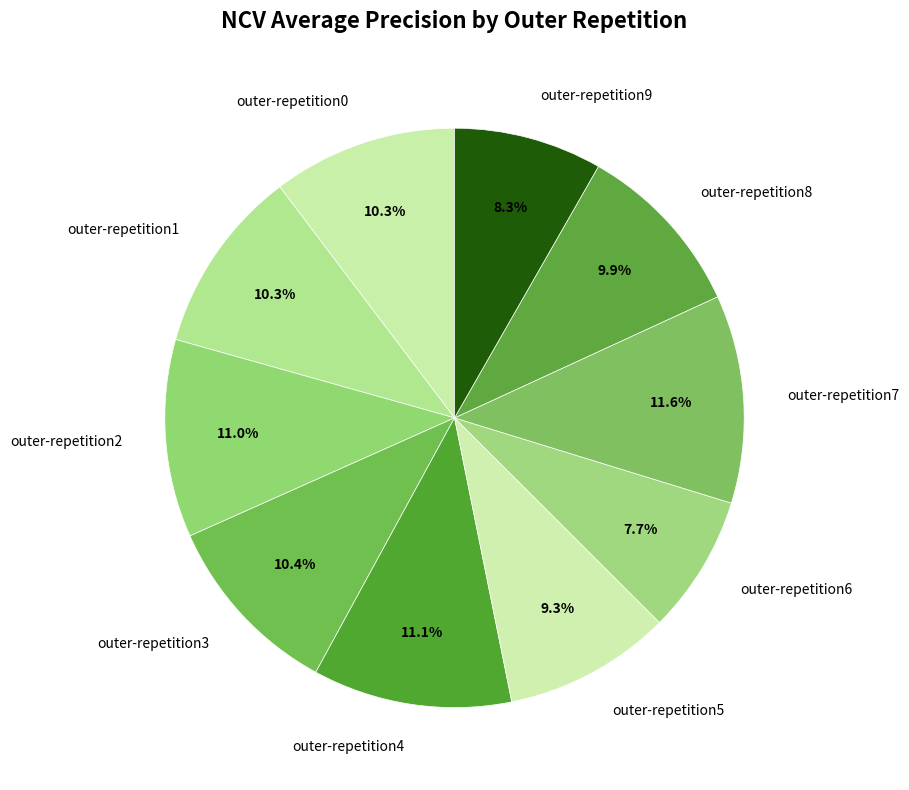

How much of the chart is everything except outer-repetition5?

90.7%